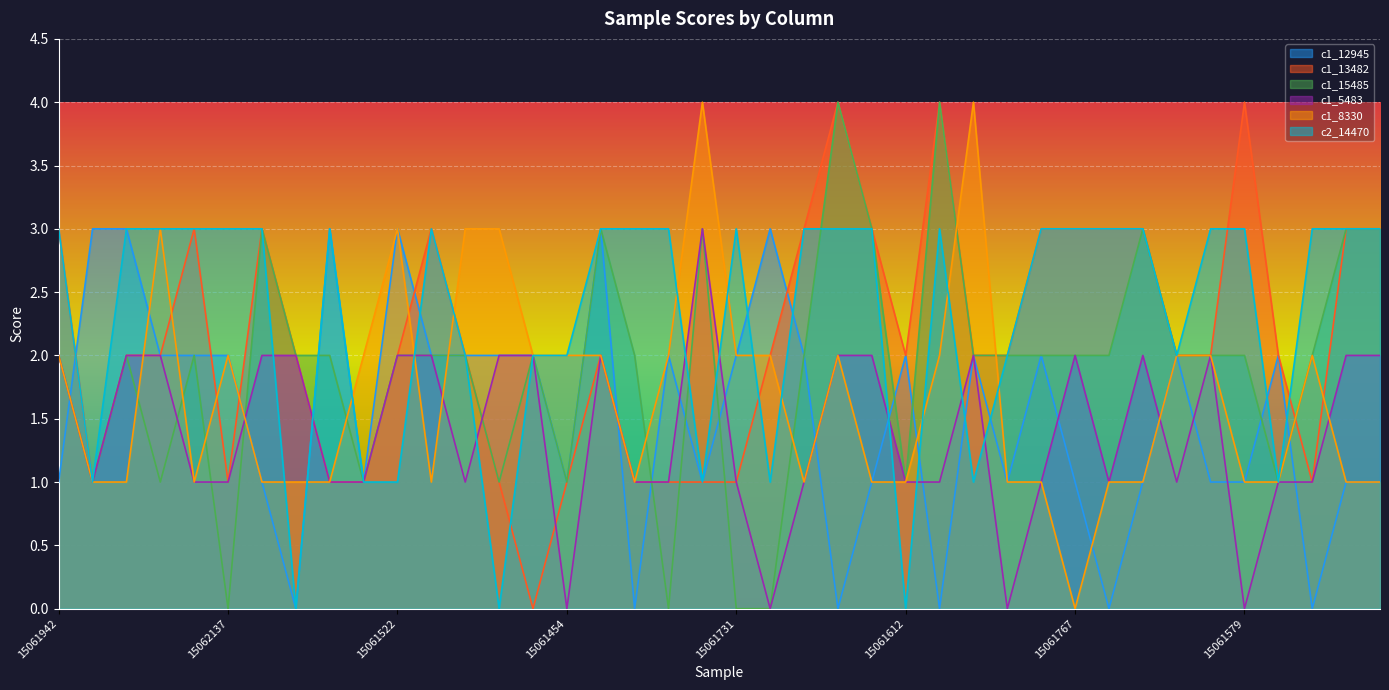

How many distinct data groups are displayed?

6